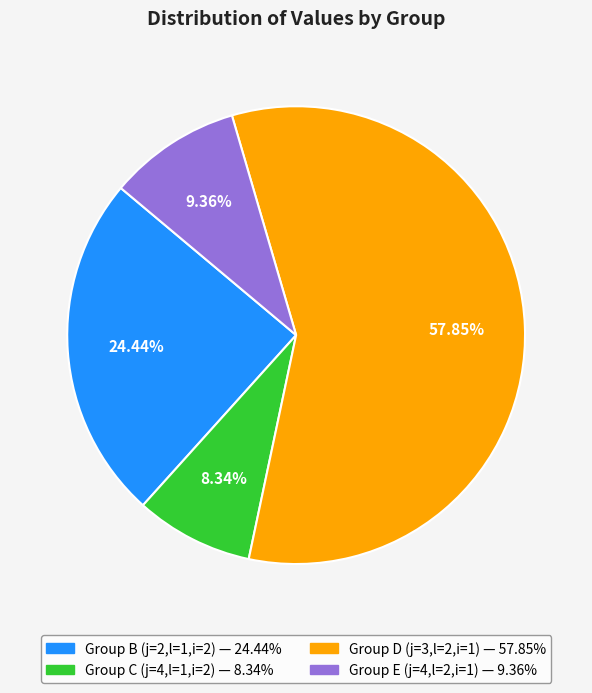

Is there a majority slice in this chart?

Yes